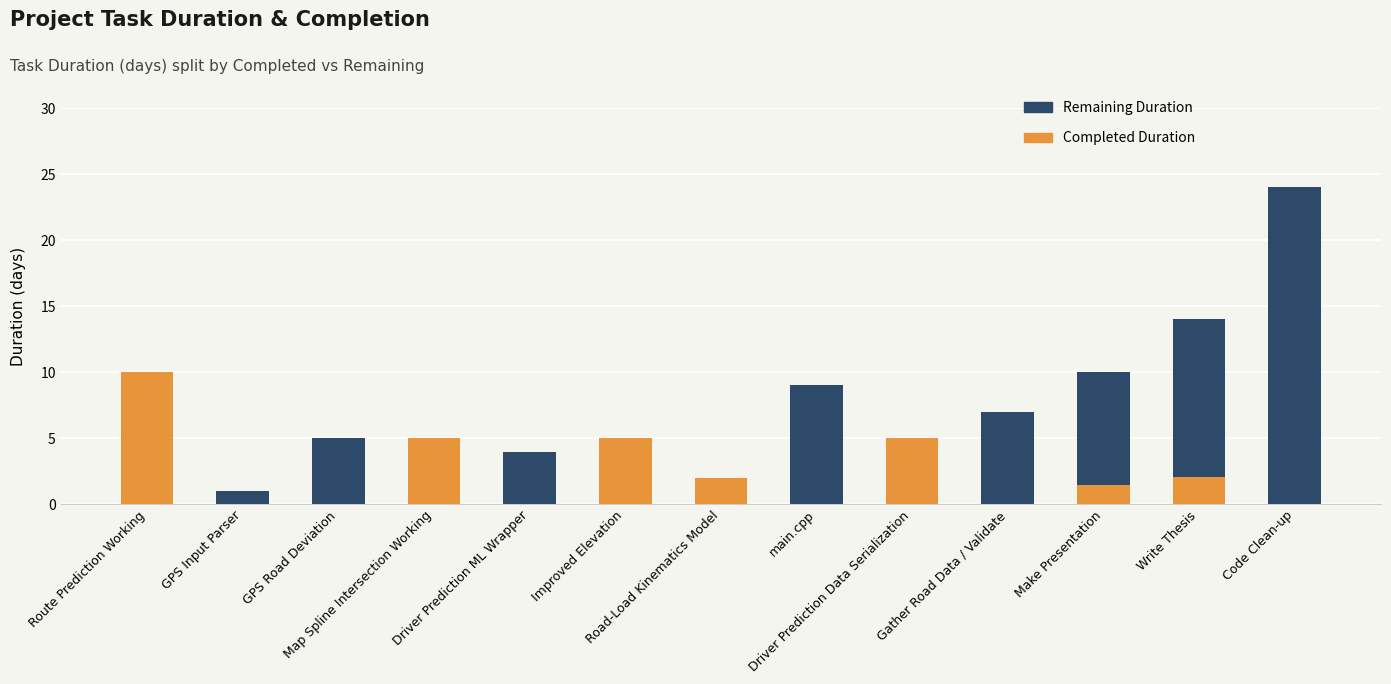

What is the maximum value for Completed Duration?

10.0